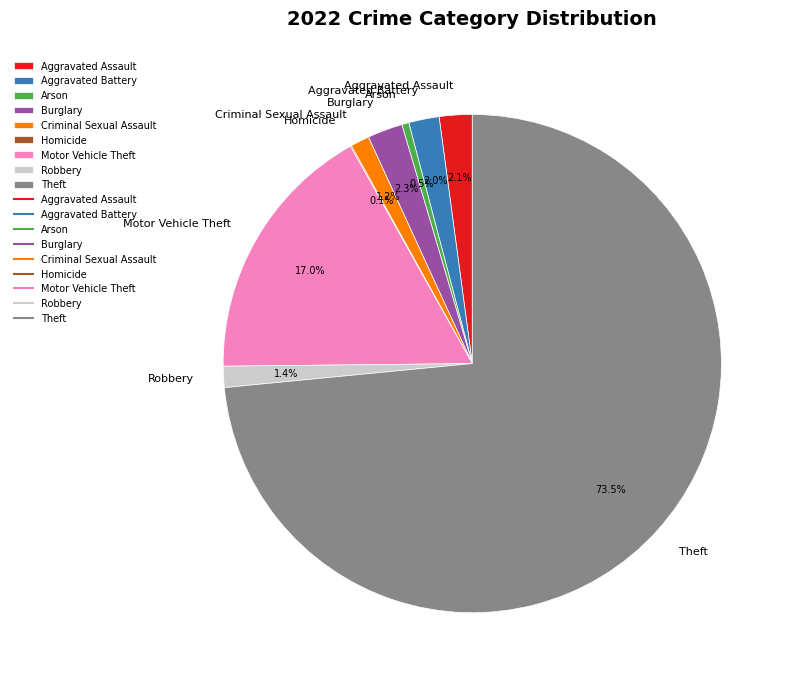

Which slice is the largest?

Theft